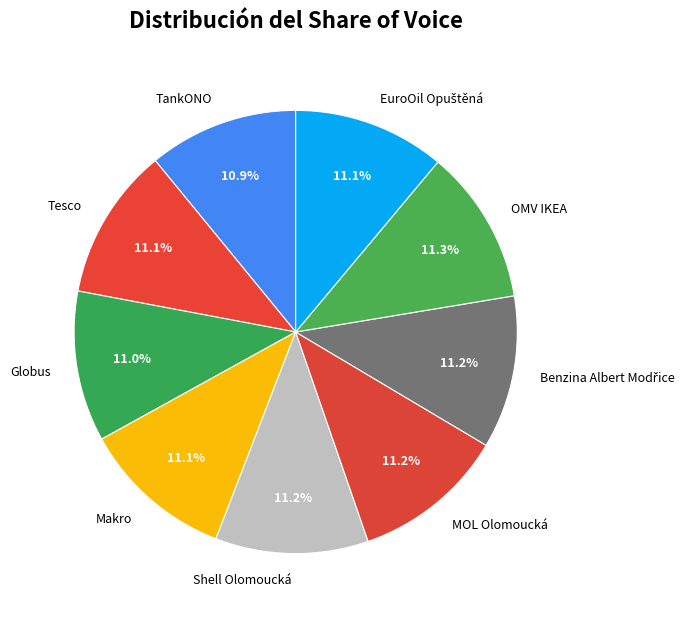

Approximately how many times larger is the value at OMV IKEA compared to Tesco?

1.0